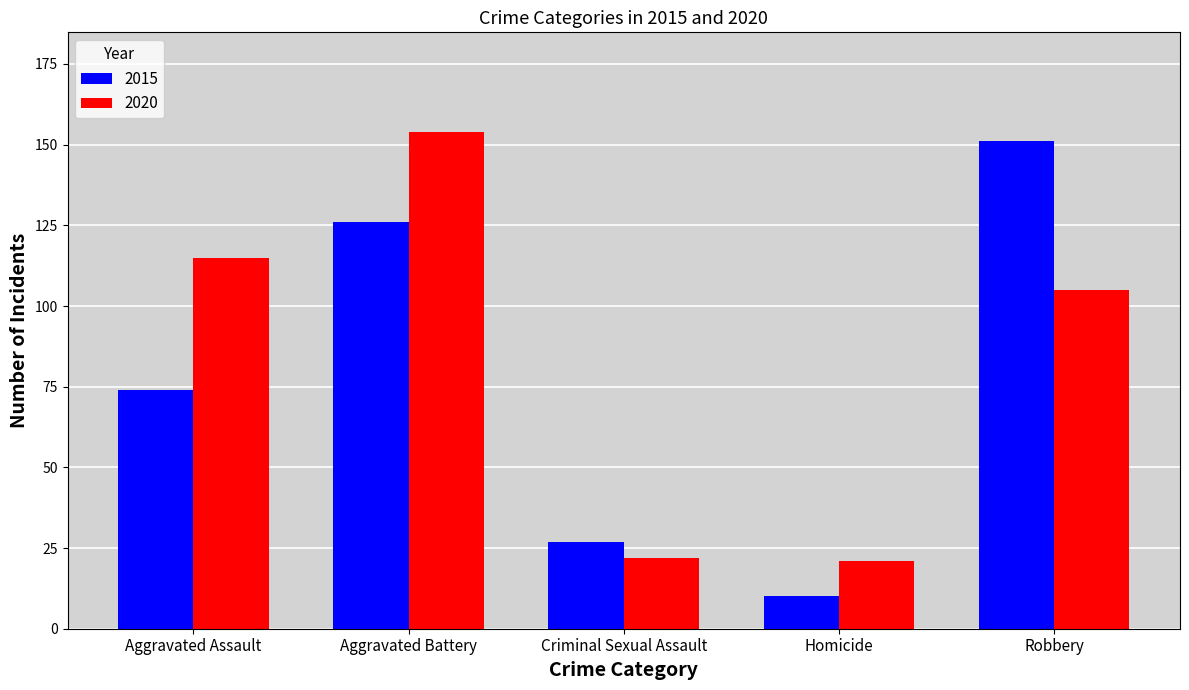

Reading right to left, what are all the values shown in this chart?

2015: 151	10	27	126	74
2020: 105	21	22	154	115